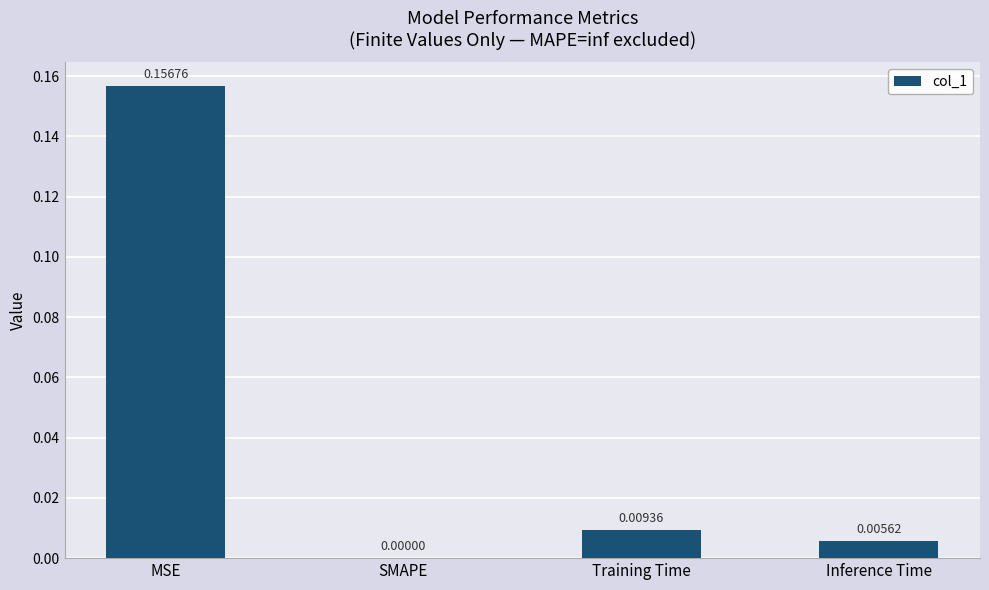

Which label corresponds to the largest value in the chart?

MSE